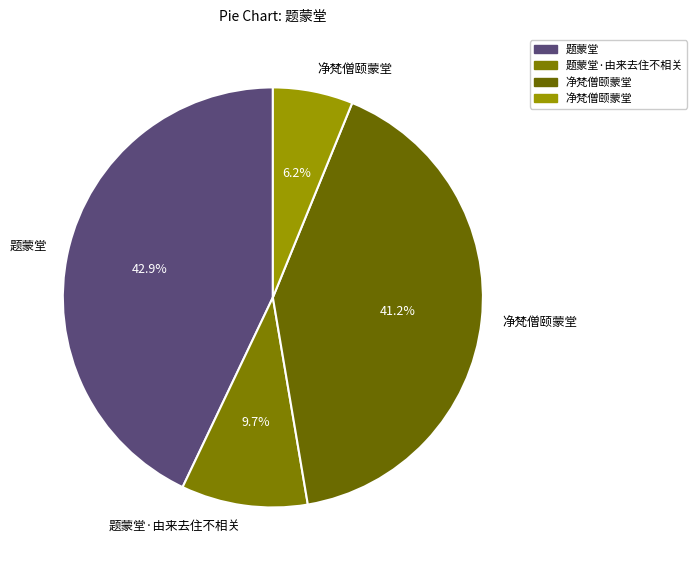

Which slice is the largest?

题蒙堂